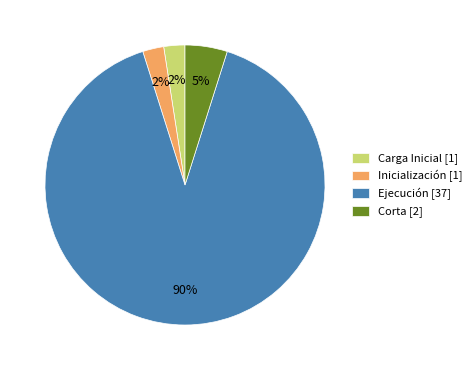

Do Carga Inicial [1] and Corta [2] together represent more than half of the pie?

No